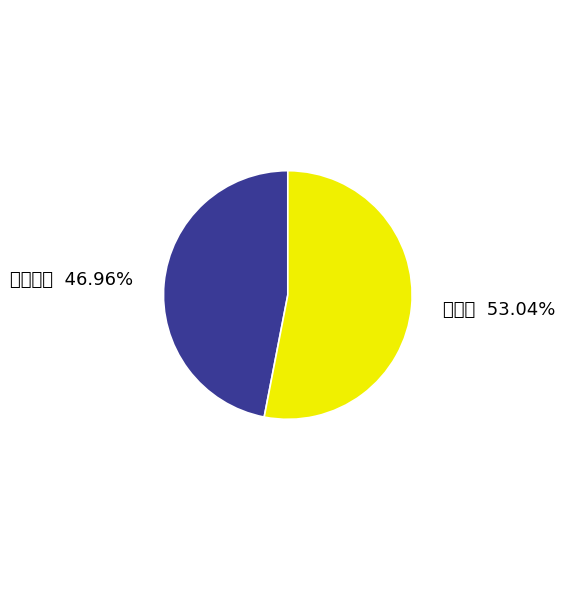

Is it true that 寄示騊駼 is 47% of the pie?

True